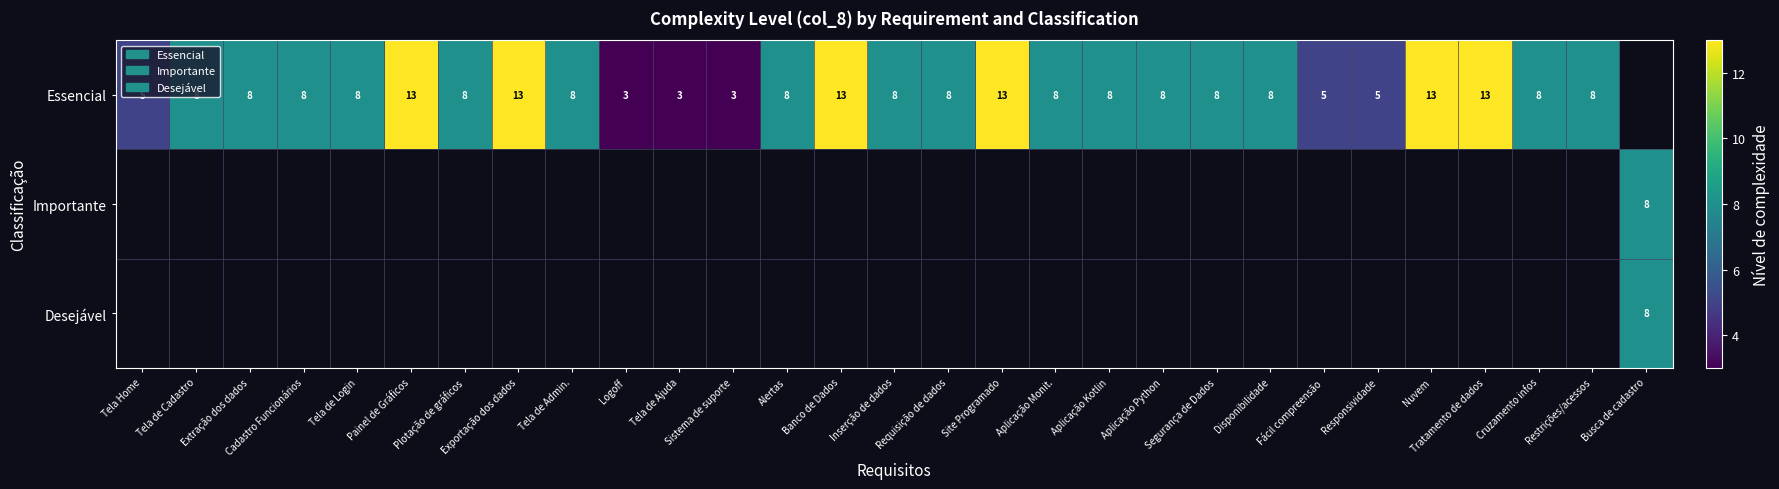

At how many categories does at least one series exceed 2?

29